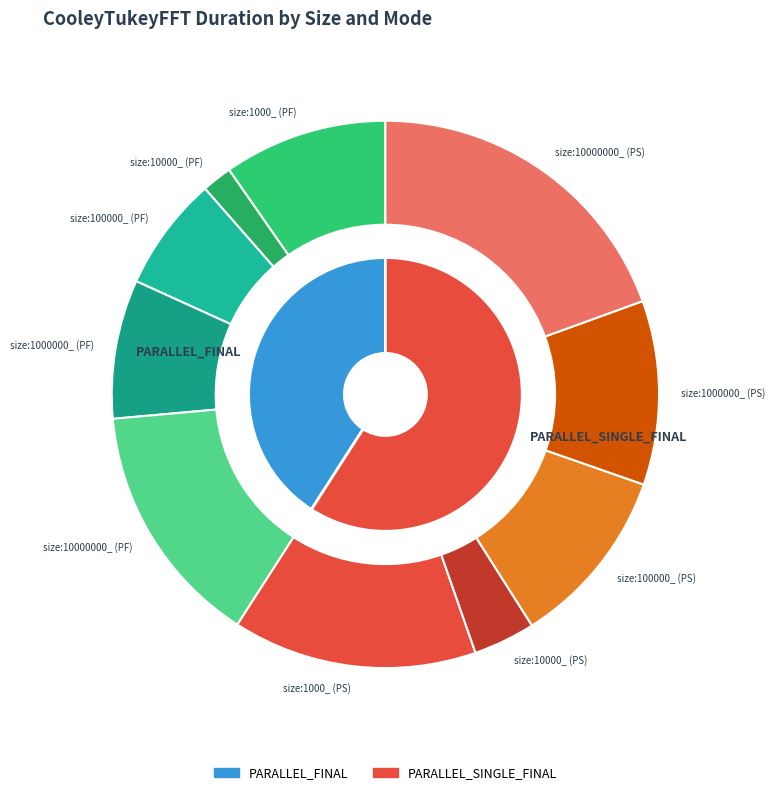

Which series has the largest range (max minus min)?

PARALLEL_SINGLE_FINAL